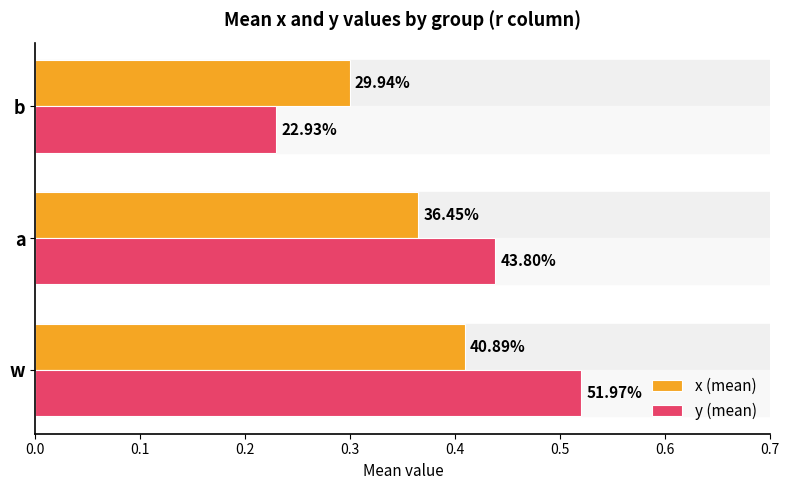

What is the highest value of the y (mean) series?

0.5